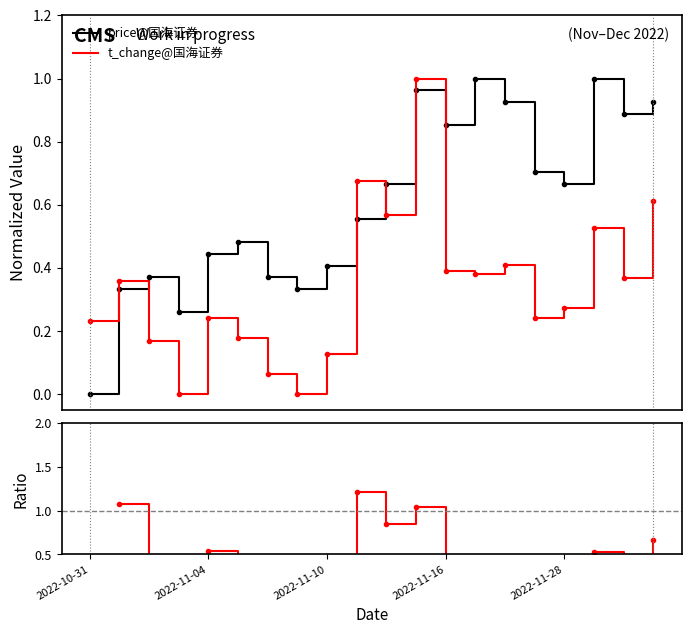

Which series has the largest total across all categories?

price@国海证券